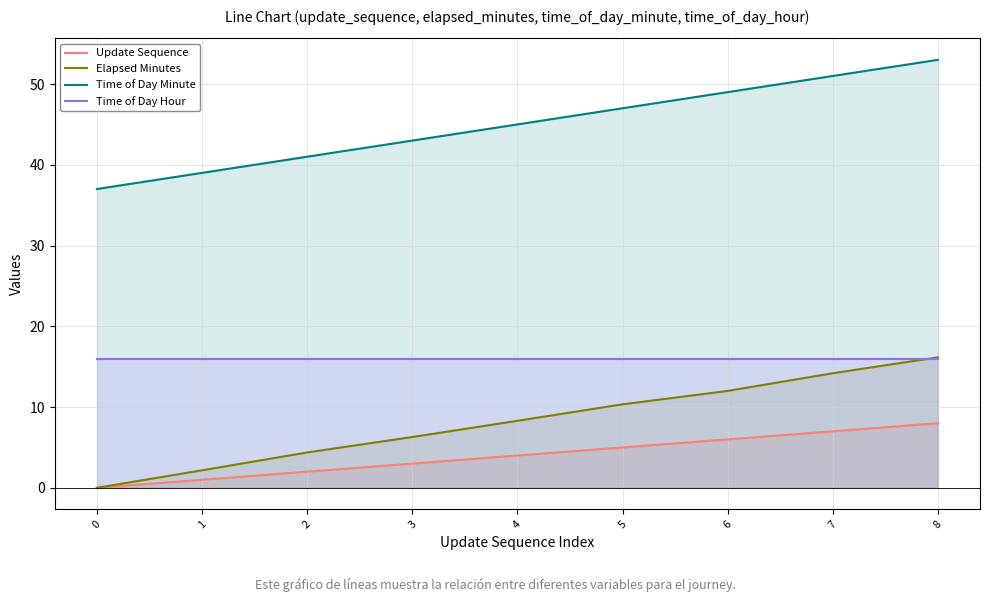

True or false: Time of Day Minute and Update Sequence intersect in this chart.

False